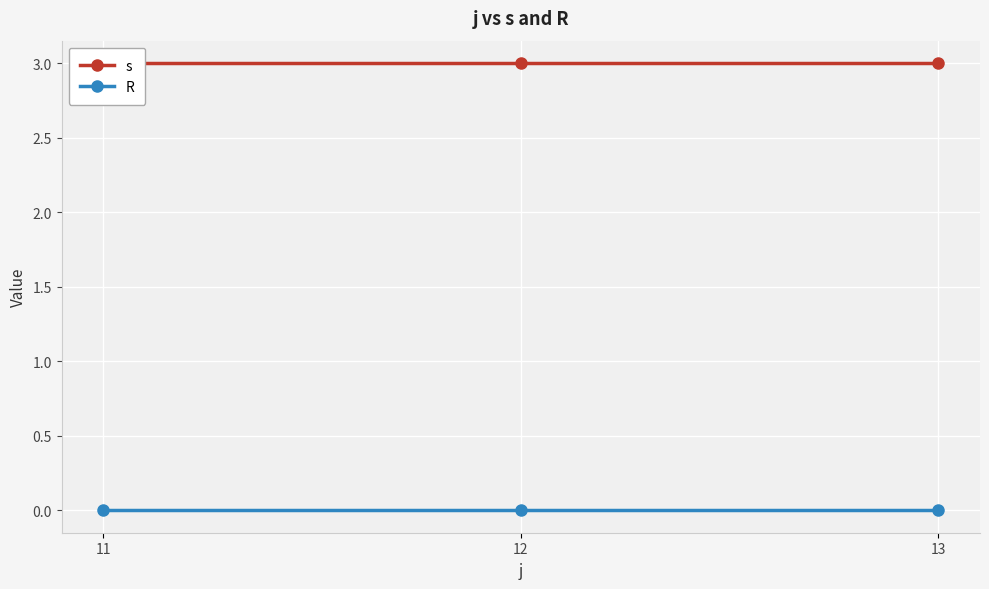

Count the number of categories in the chart.

3